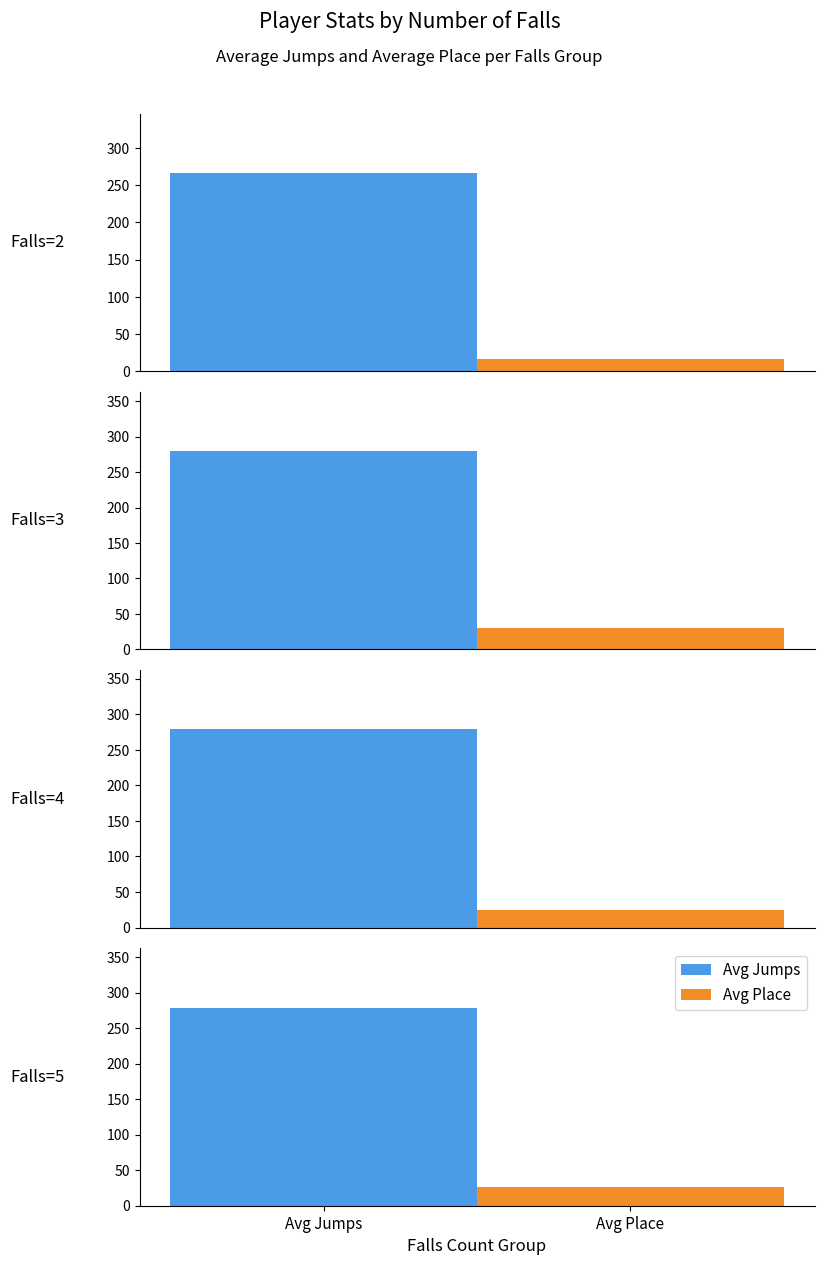

What is the maximum value shown in the chart?

283